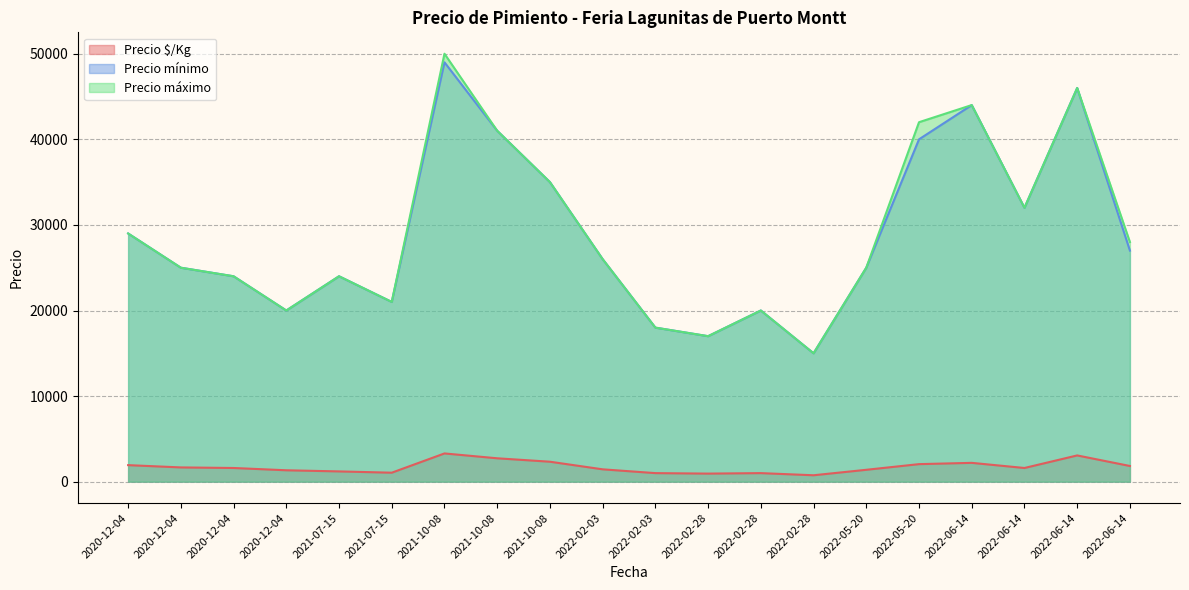

Is it true that Precio mínimo equals 25000 at 2022-05-20?

True